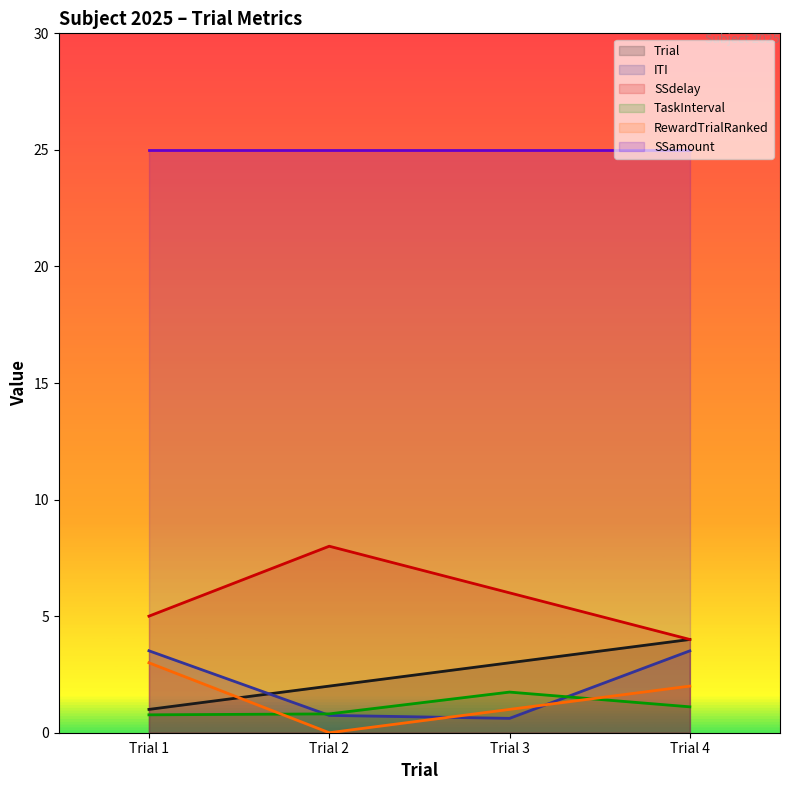

The RewardTrialRanked series shows 0.3 at Trial 3. True or false?

False